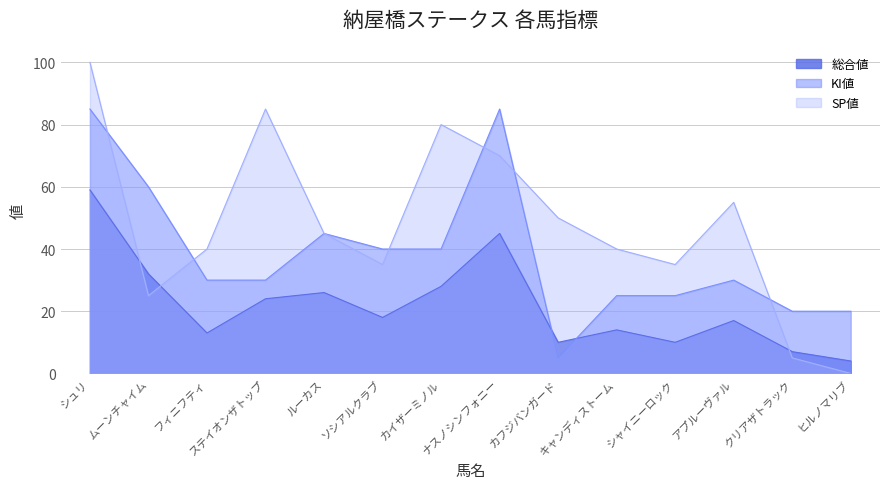

At which category is the sum across all series the highest?

シュリ